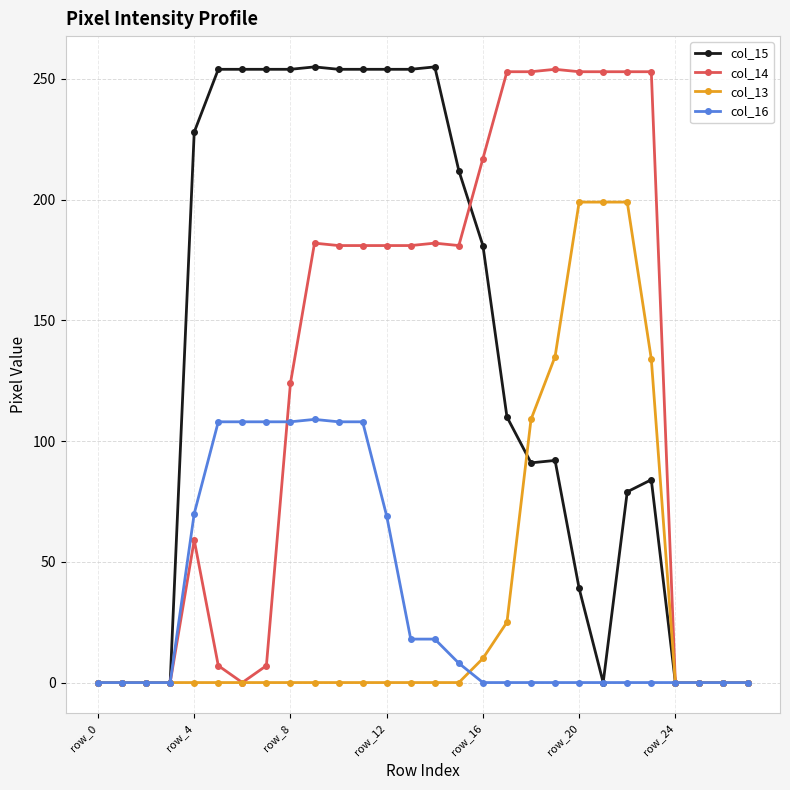

What is the greatest value displayed?

255